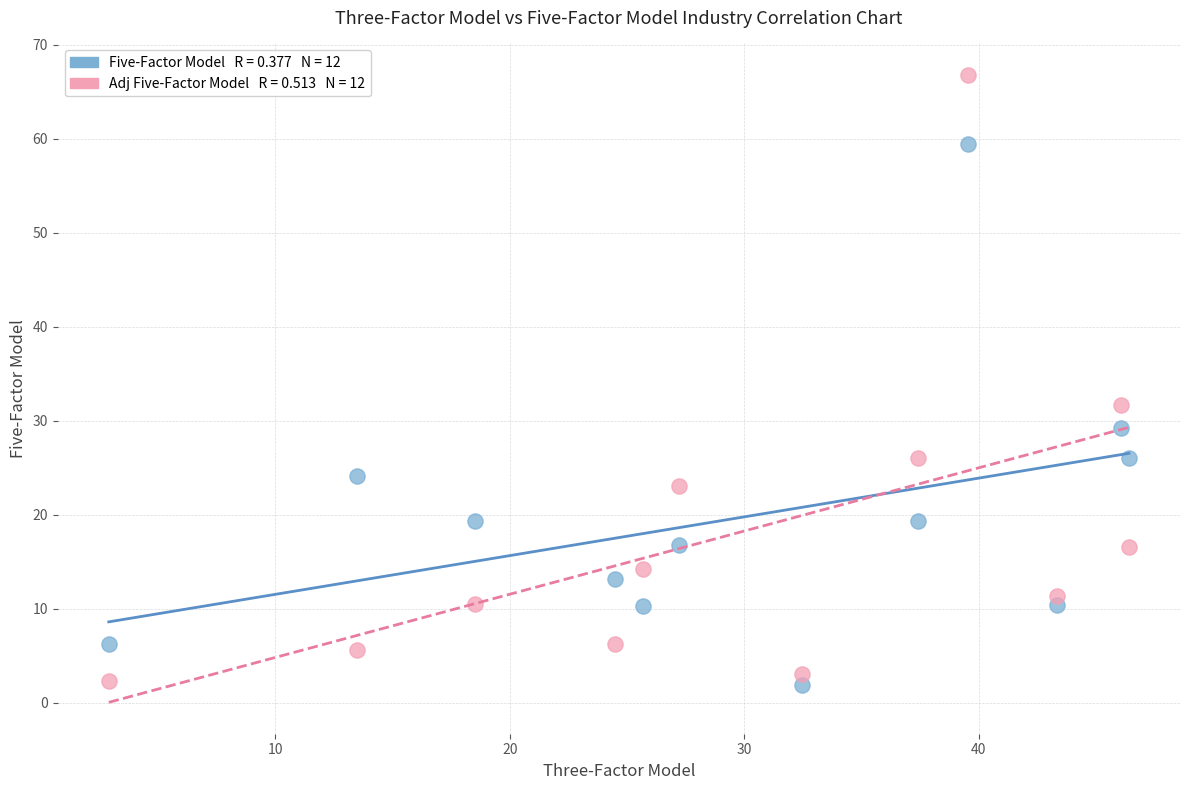

Across all series, what Y value is closest to 34?

31.7